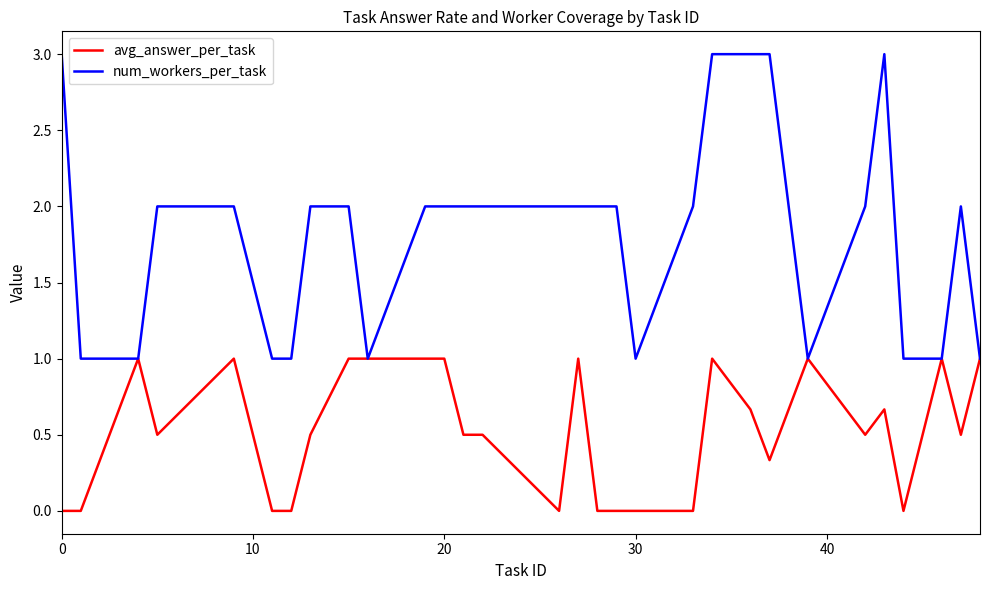

What is the minimum value for num_workers_per_task?

1.0